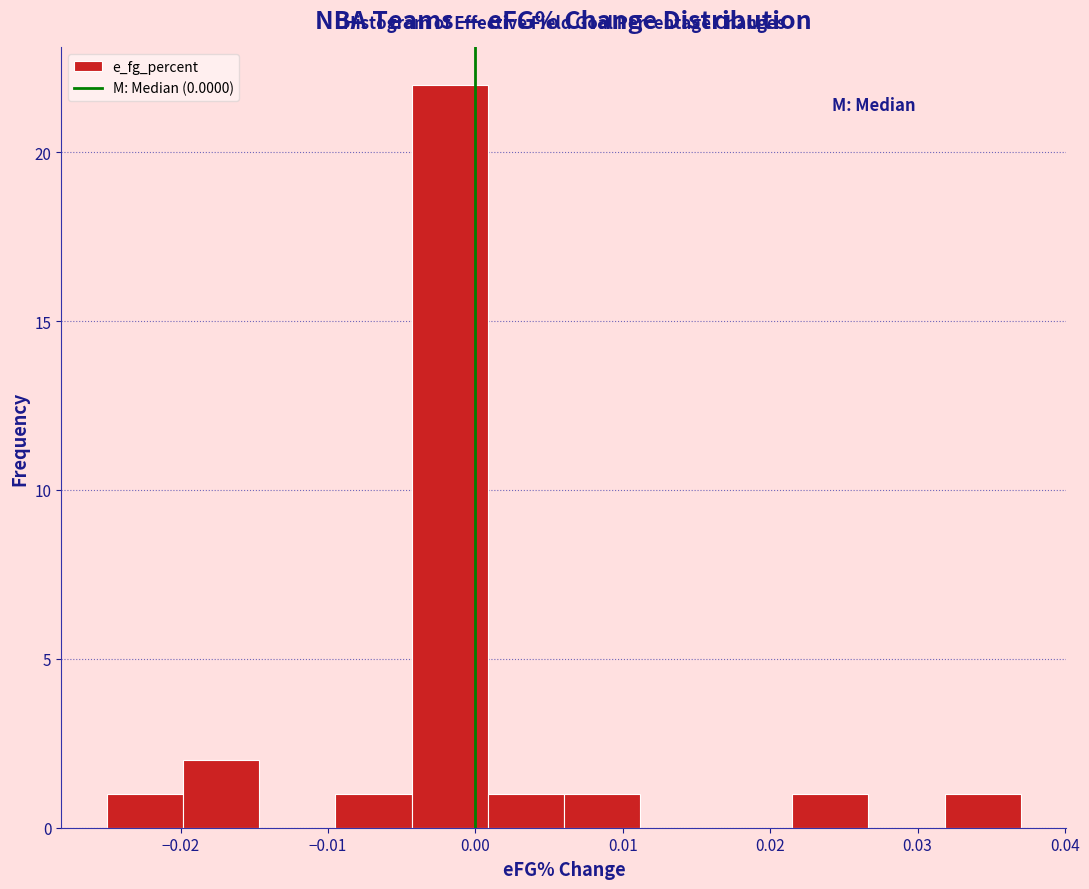

Reading left to right, list every bar in this chart as the range it spans on the x-axis followed by its height. Neither the bar edges nor the heights are printed on the chart, so give them approximately, as read against the axes.

-0.025 to -0.020: 1
-0.020 to -0.015: 2
-0.015 to -0.009: 0
-0.009 to -0.004: 1
-0.004 to 0.001: 22
0.001 to 0.006: 1
0.006 to 0.011: 1
0.011 to 0.016: 0
0.016 to 0.022: 0
0.022 to 0.027: 1
0.027 to 0.032: 0
0.032 to 0.037: 1